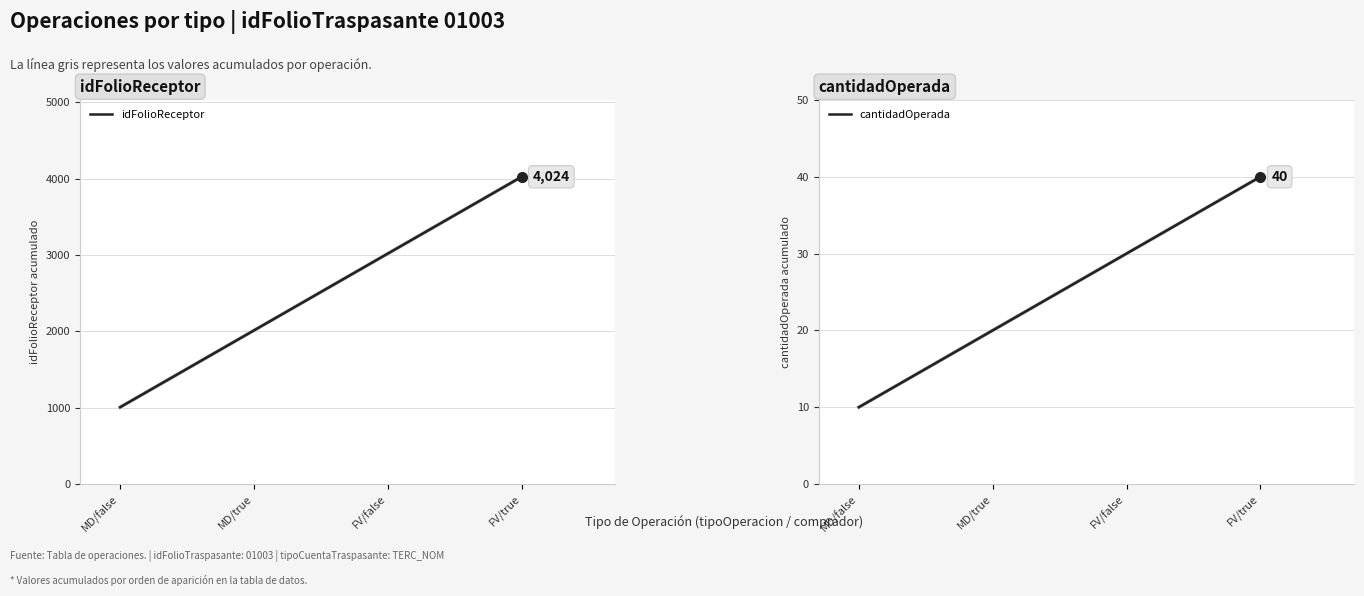

What is the smallest value displayed?

10